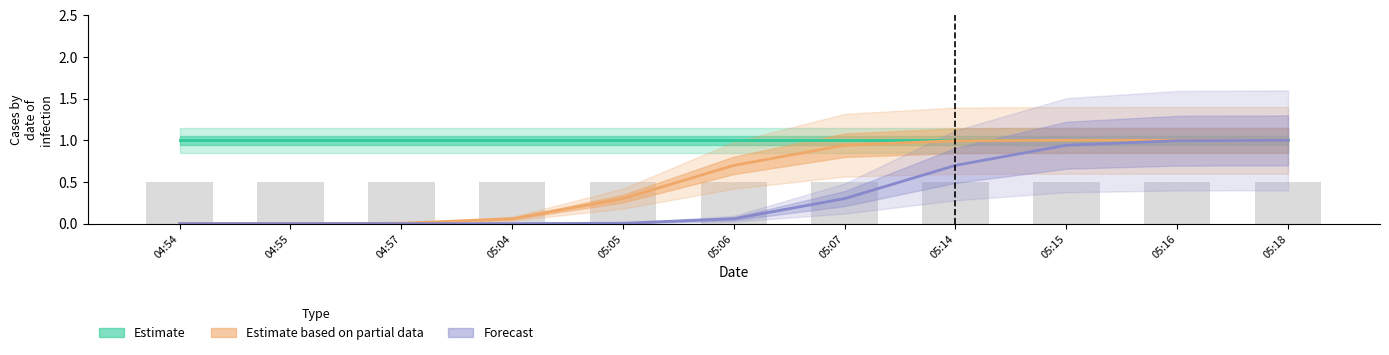

Rank the categories by Estimate value from lowest to highest.

04:54, 04:55, 04:57, 05:04, 05:05, 05:06, 05:07, 05:14, 05:15, 05:16, 05:18